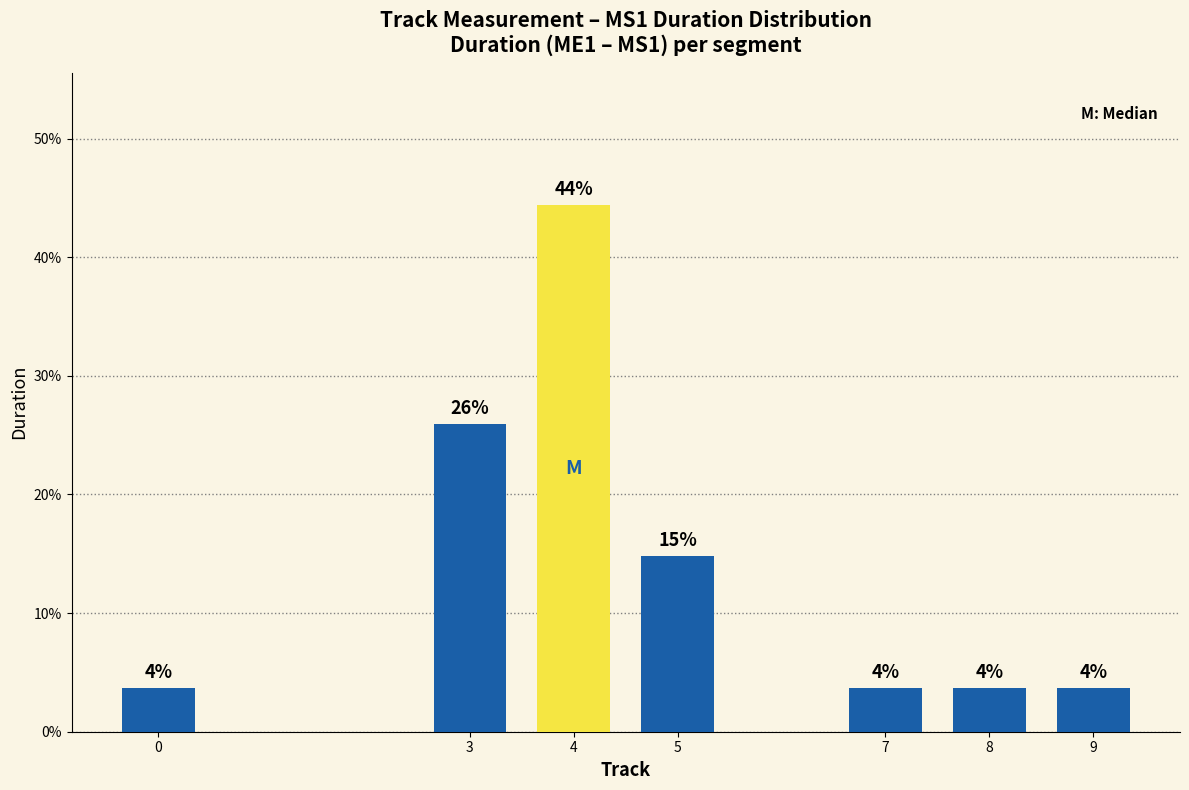

Are the bars horizontal?

No